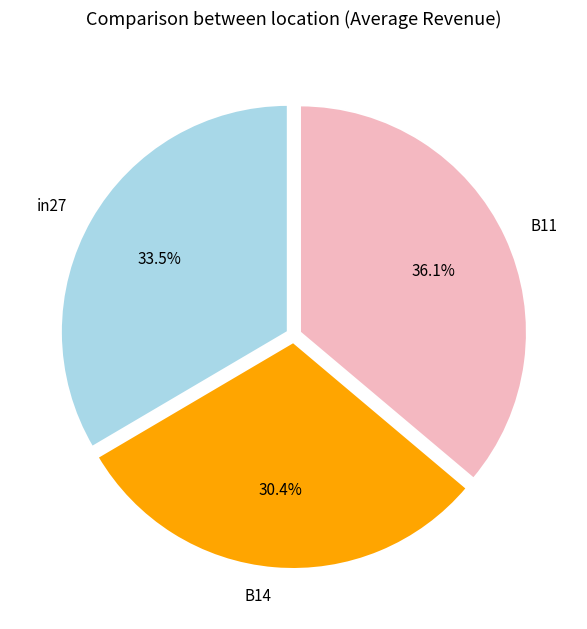

Count the number of slices in the pie.

3